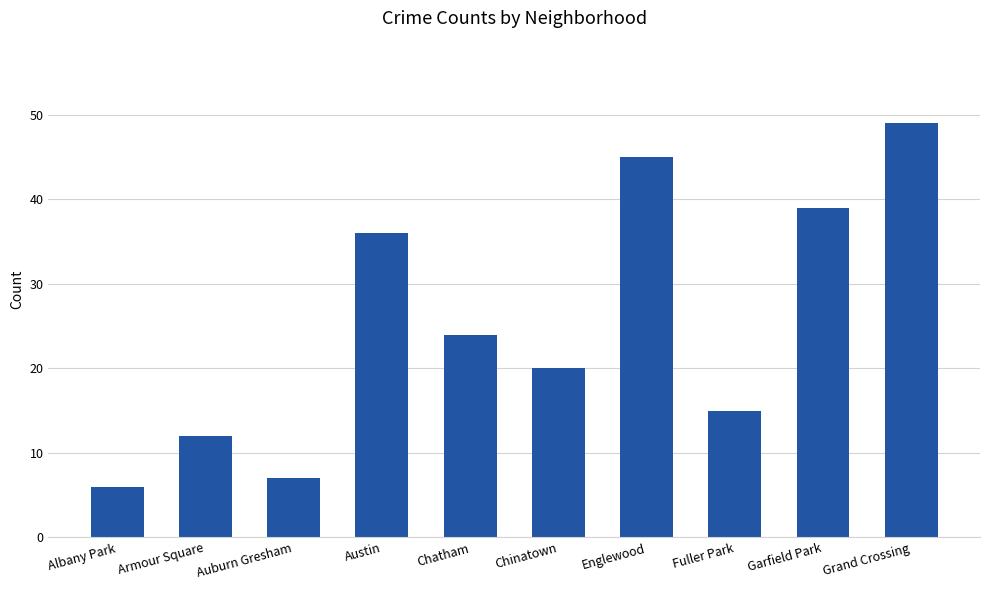

How many series are shown in this chart?

1